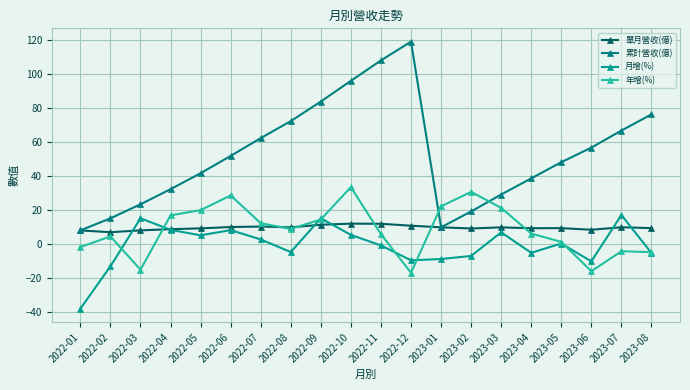

How many categories are shown in the chart?

20